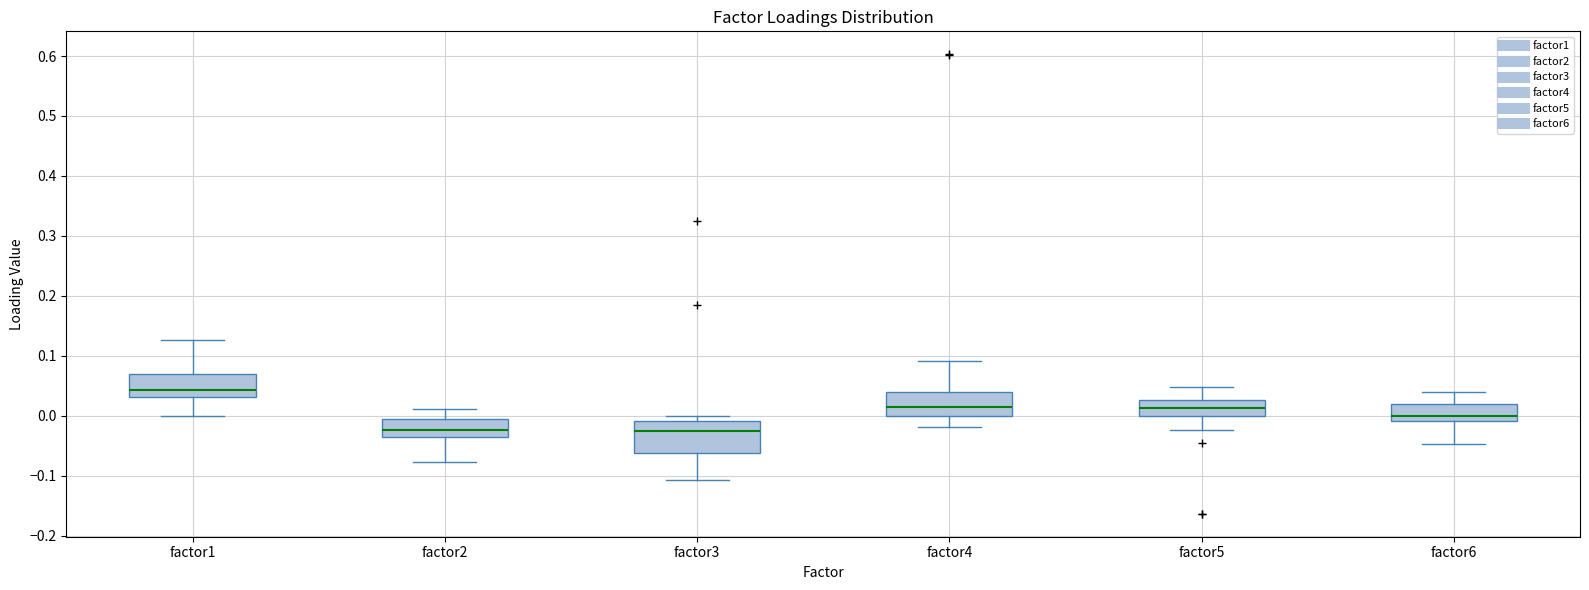

Reading left to right, read every box against the y-axis: the position of its median line, the range the box covers, and the ends of its whiskers. The values are not printed on the chart, so give them approximately, as read against the axis.

factor1: median 0.04, box 0.03 to 0.07, whiskers 0.00 to 0.13
factor2: median -0.02, box -0.04 to -0.01, whiskers -0.08 to 0.01
factor3: median -0.02, box -0.06 to -0.01, whiskers -0.11 to 0.00
factor4: median 0.02, box 0.00 to 0.04, whiskers -0.02 to 0.09
factor5: median 0.01, box 0.00 to 0.03, whiskers -0.02 to 0.05
factor6: median 0.00, box -0.01 to 0.02, whiskers -0.05 to 0.04